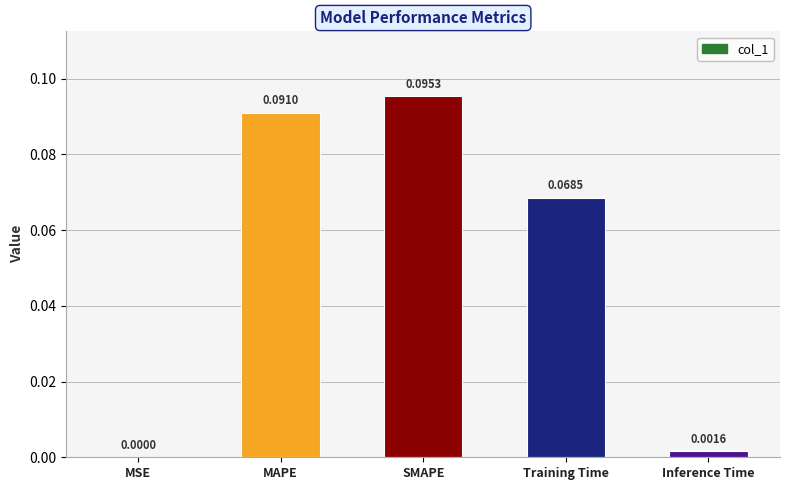

What is the sum of all values?

0.3